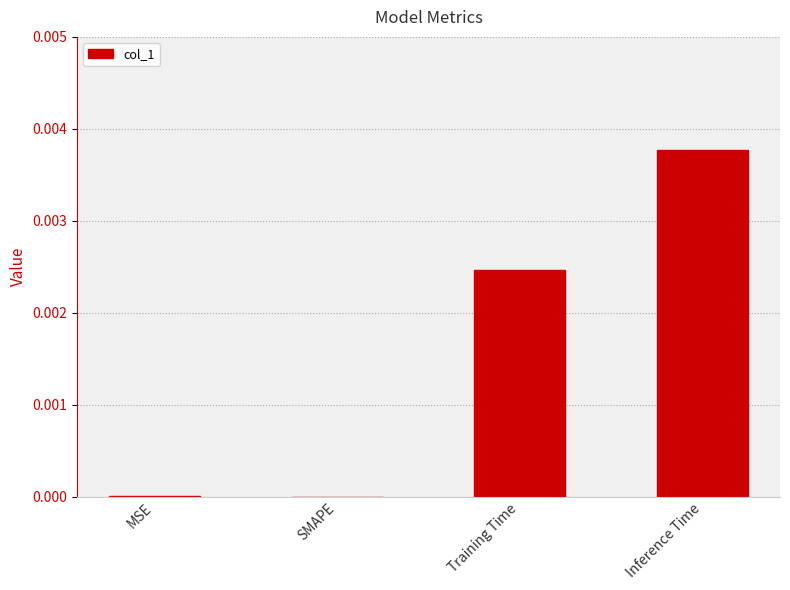

Which has a higher value, Inference Time or MSE?

Inference Time